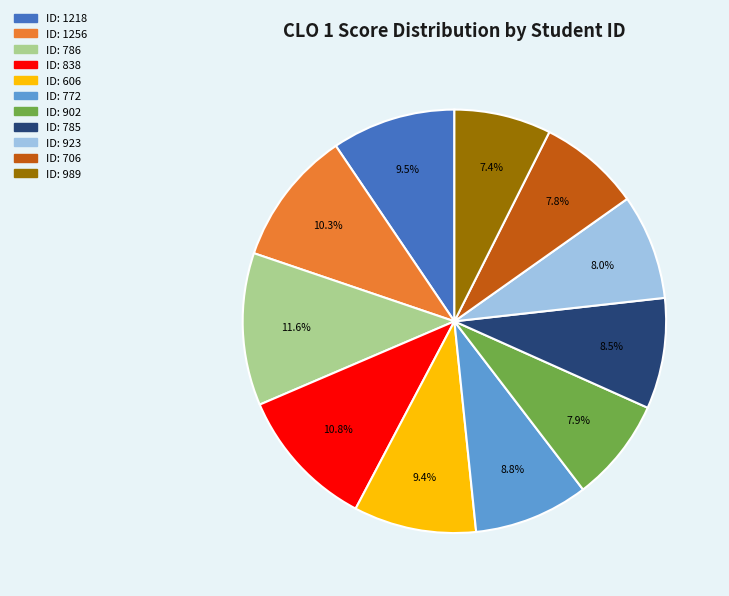

Is there a majority slice in this chart?

No